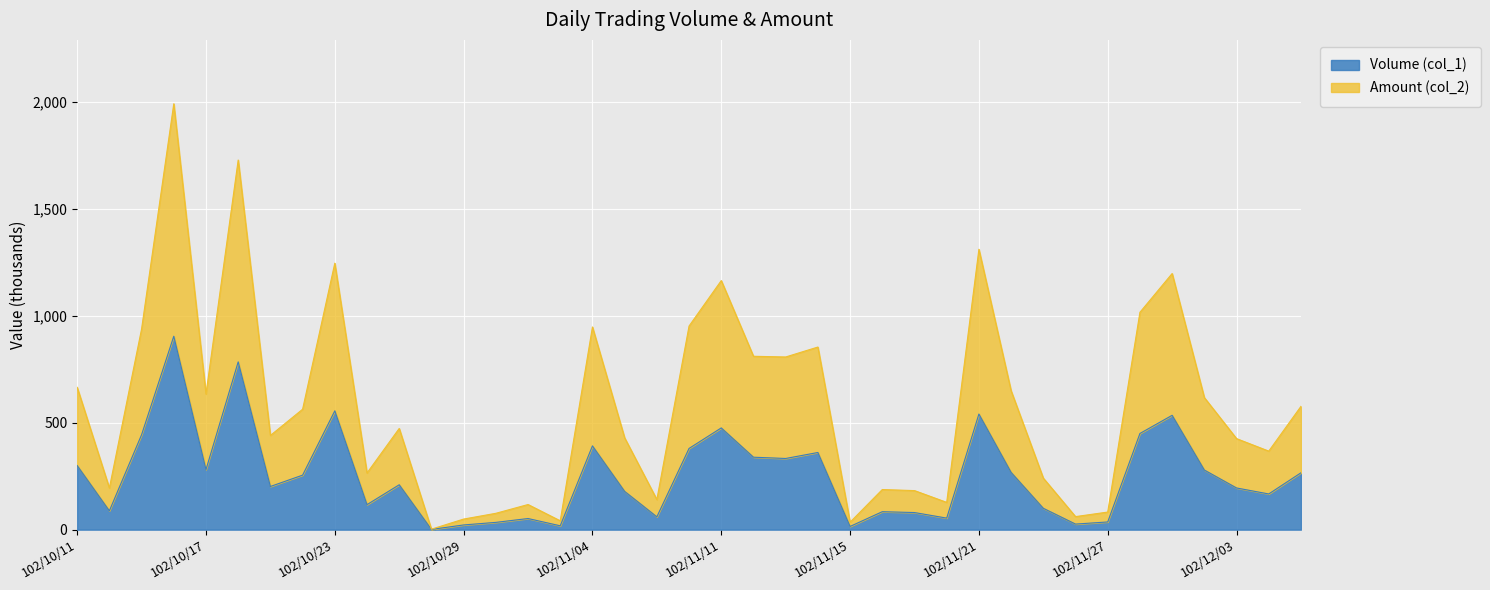

Does the chart display data point markers on the line(s)?

No